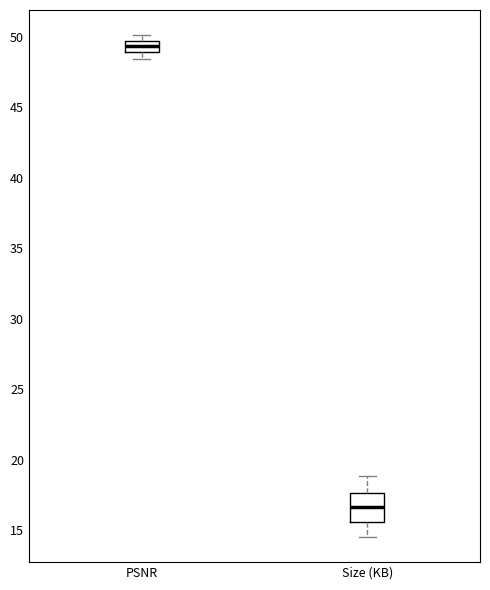

Comparing the boxes themselves (not the whiskers), which one is the tallest?

Size (KB)